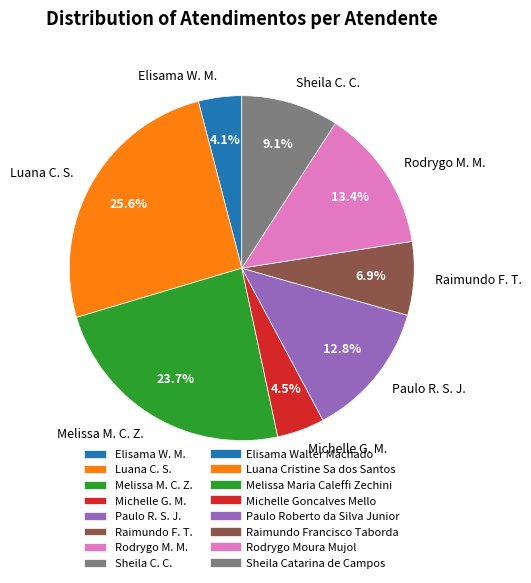

Which slice is the largest?

Luana C. S.